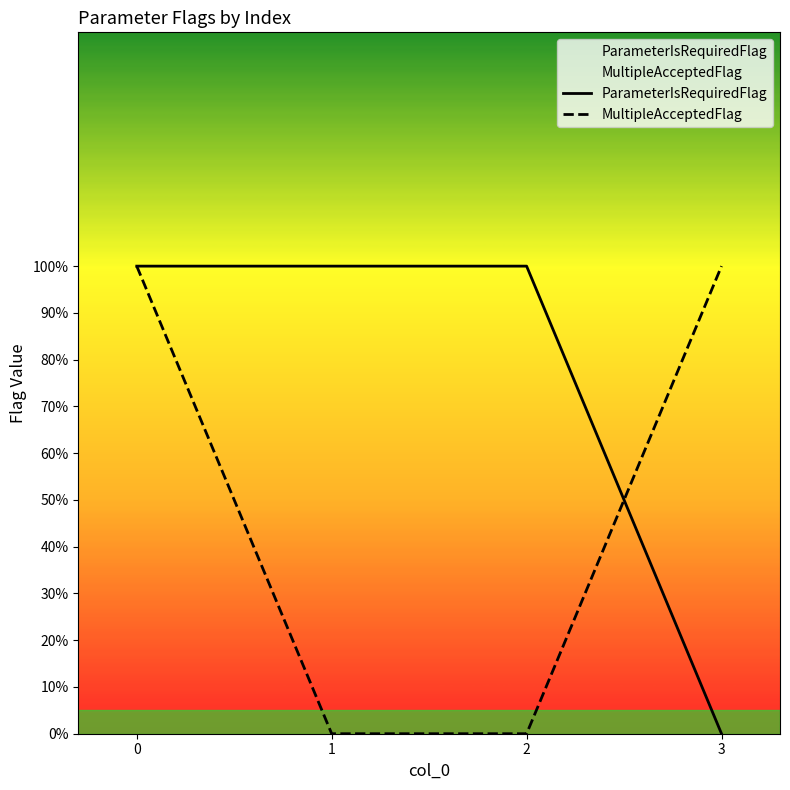

Where do MultipleAcceptedFlag and ParameterIsRequiredFlag first cross each other?

2 and 3